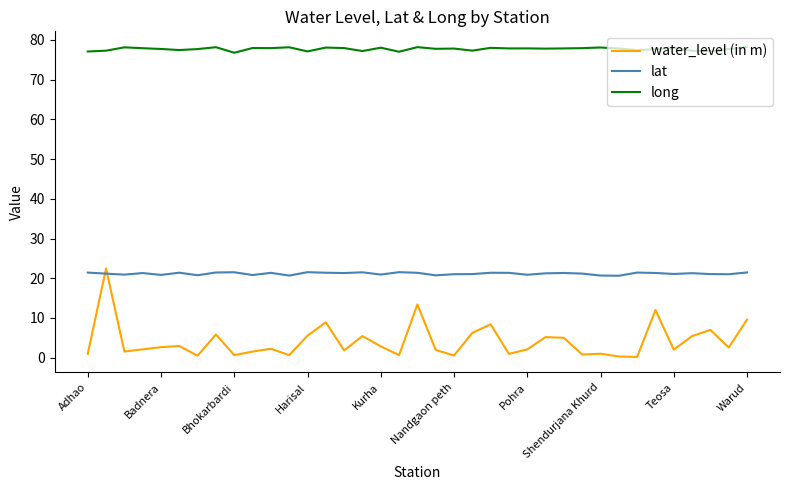

True or false: lat and long cross at least once.

False